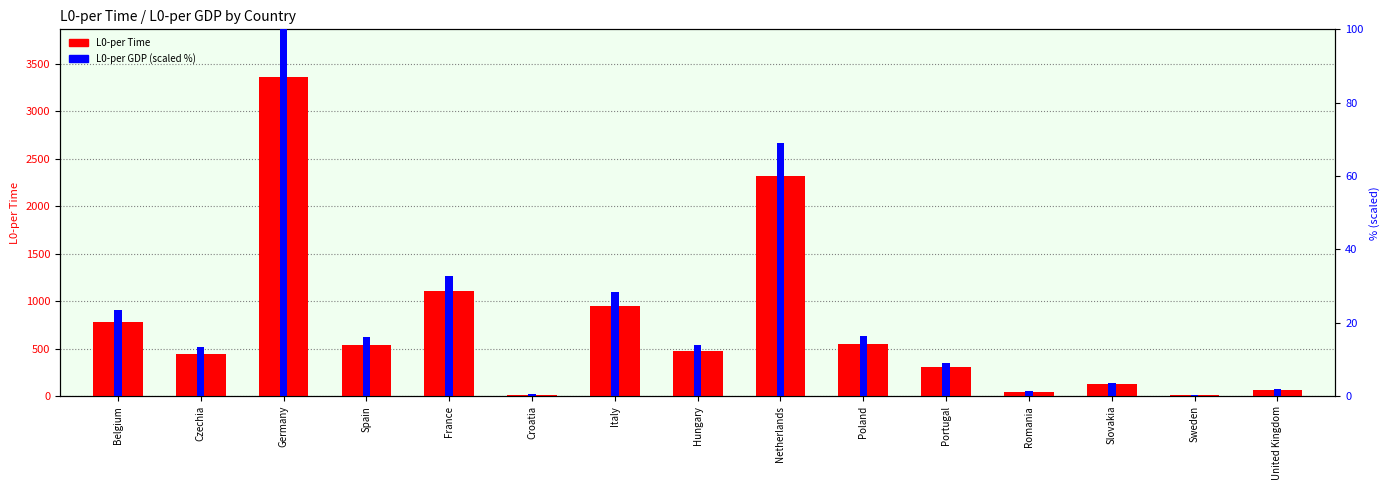

At which label does L0-per Time first exceed 471?

Belgium